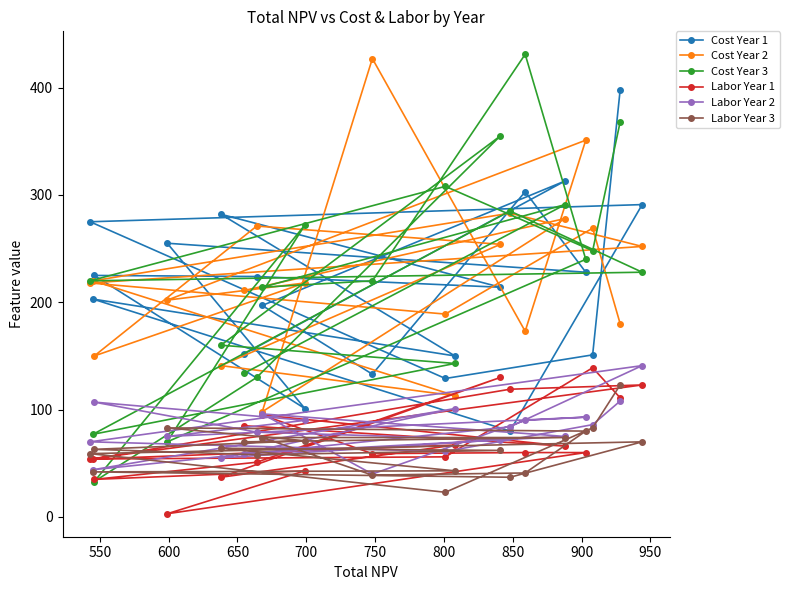

True or false: Cost Year 1 and Labor Year 2 cross at least once.

True